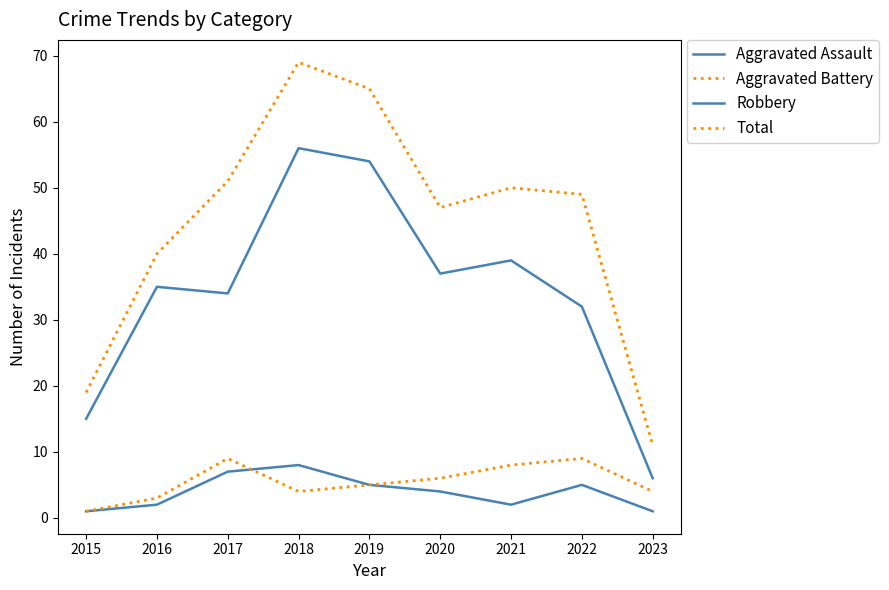

At which label is Robbery closest to 31?

2022